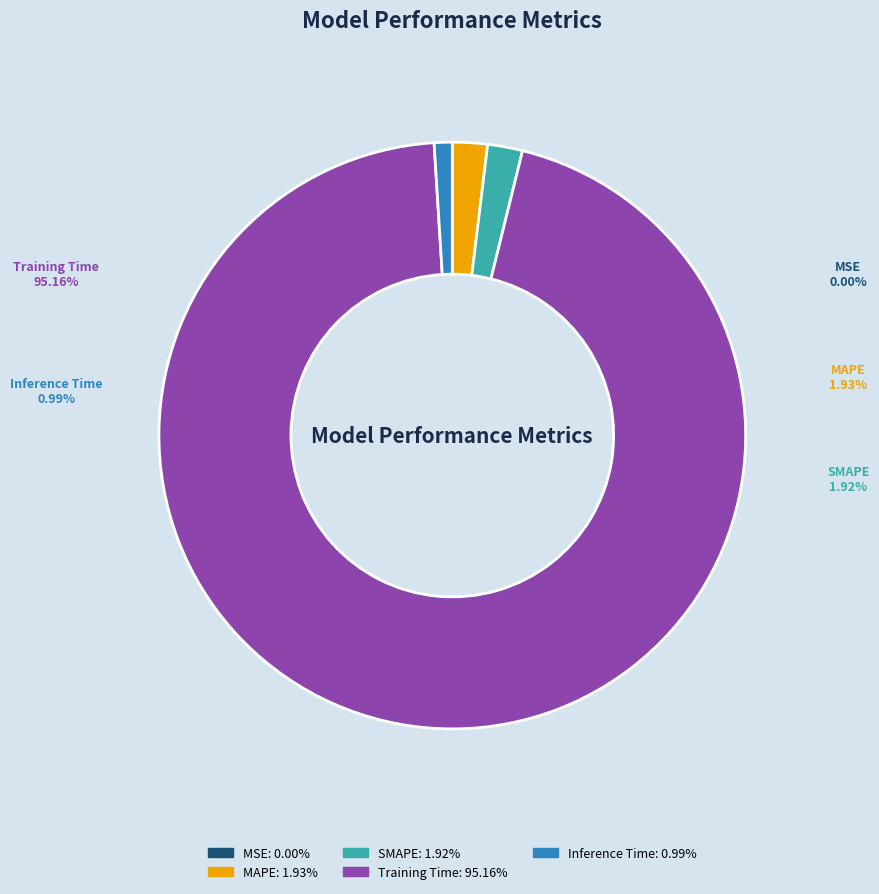

Which has a higher value, Inference Time or SMAPE?

SMAPE